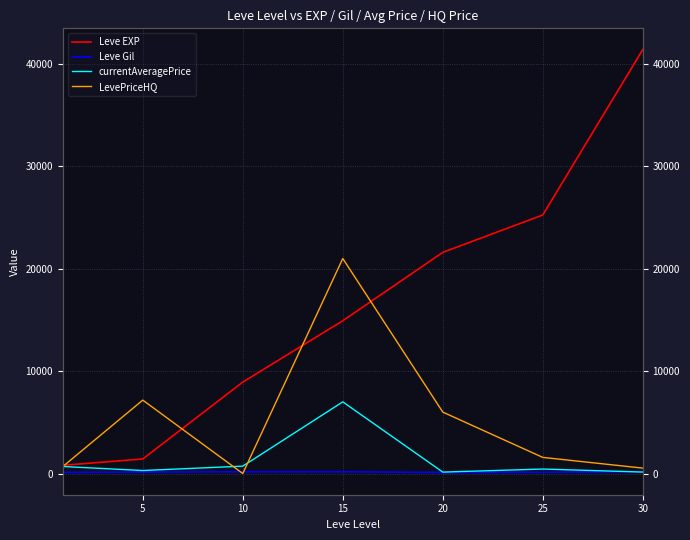

Which category has the highest value in the currentAveragePrice series?

15